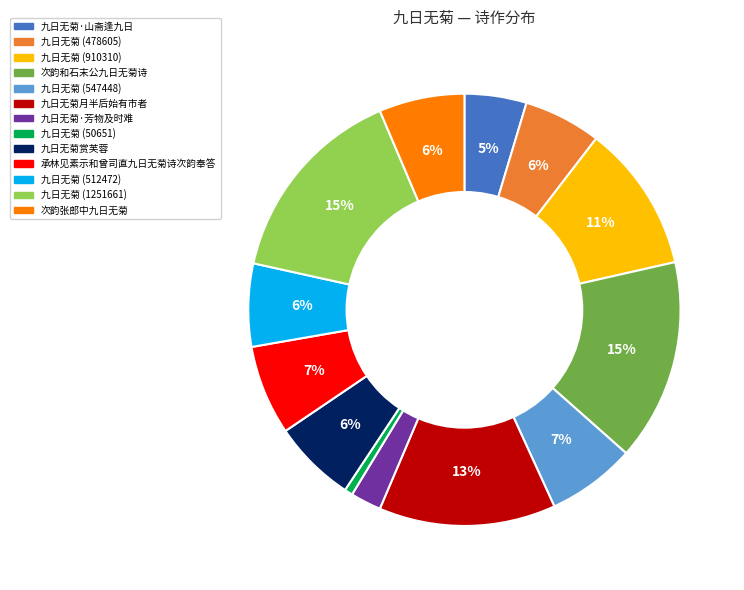

The 九日无菊 (50651) slice represents 11% of the pie. True or false?

False